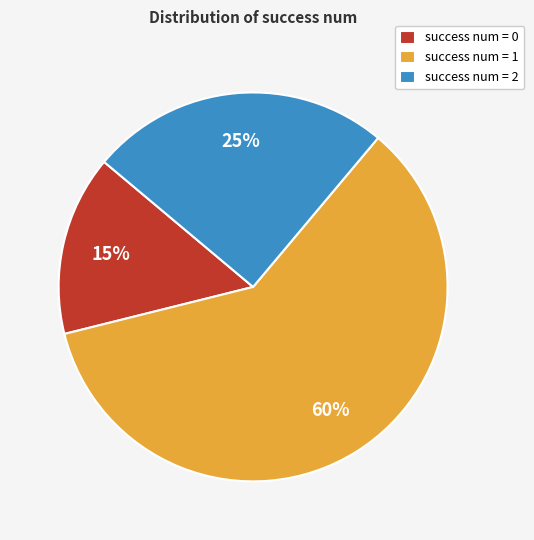

Which has a higher value, success num = 0 or success num = 1?

success num = 1